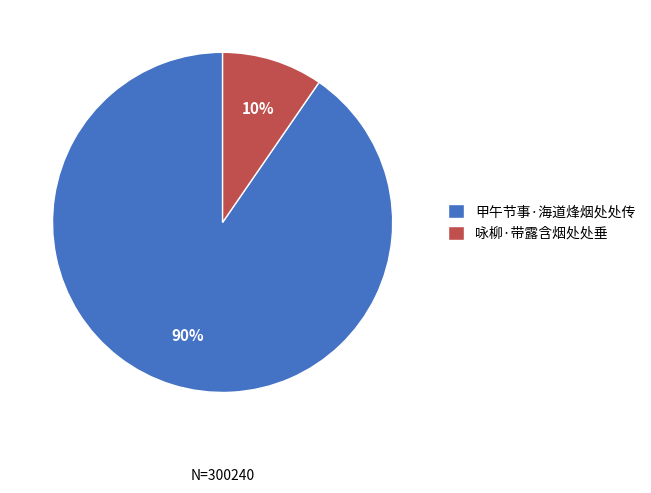

How many slices are in this pie chart?

2